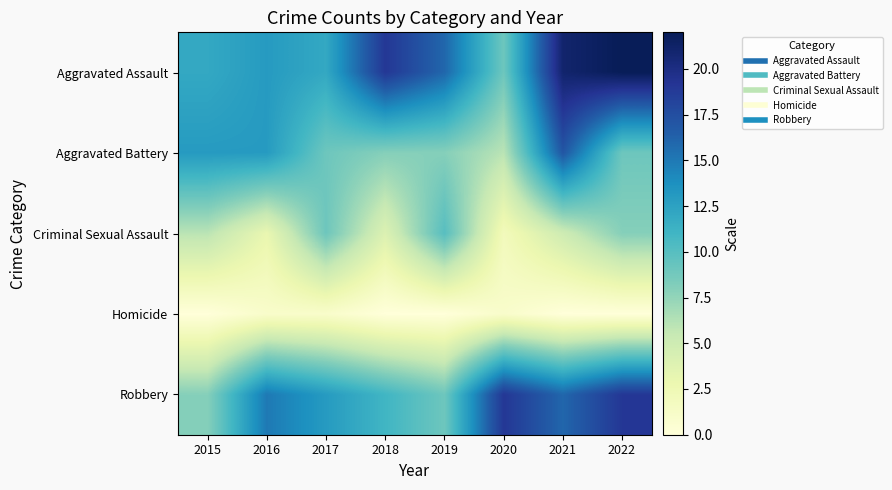

Which has a higher value, 2015 or 2022?

2022